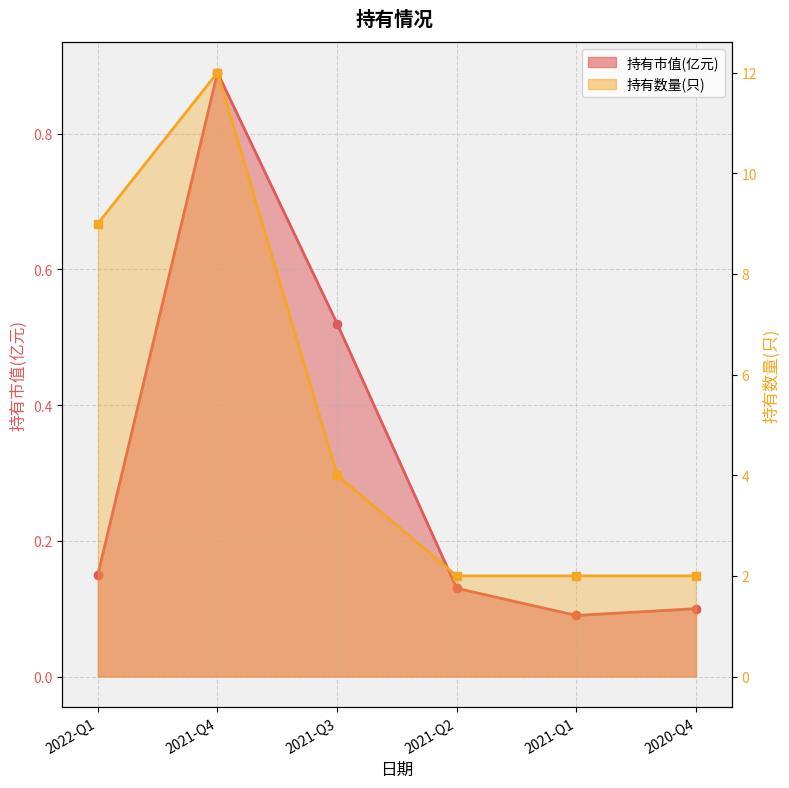

Is it true that 持有市值(亿元) equals 0.3 at 2021-Q4?

False